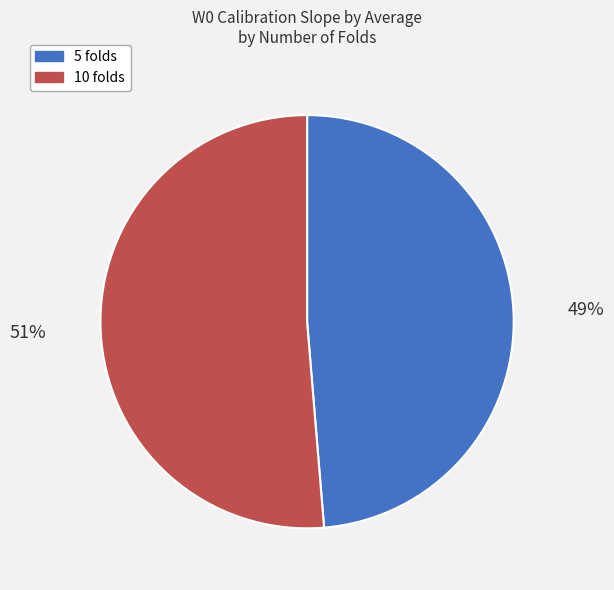

Is it true that 10 folds is 60% of the pie?

False